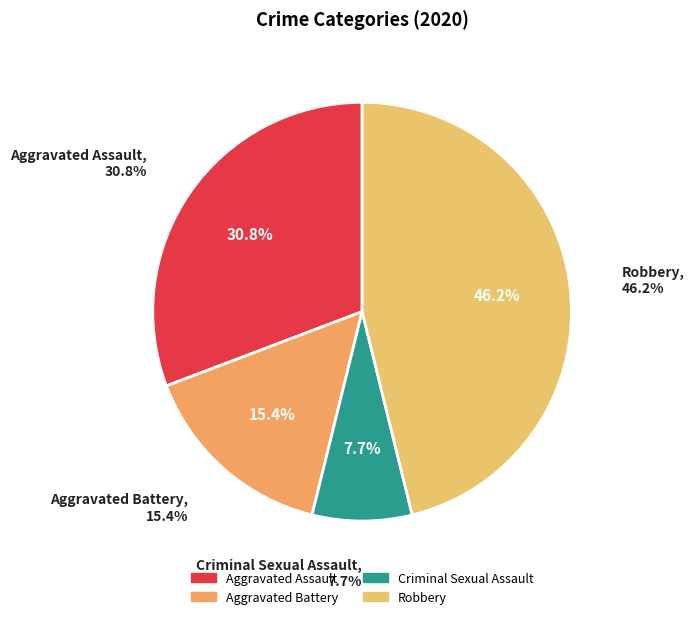

True or false: Robbery accounts for 46% of the total.

True